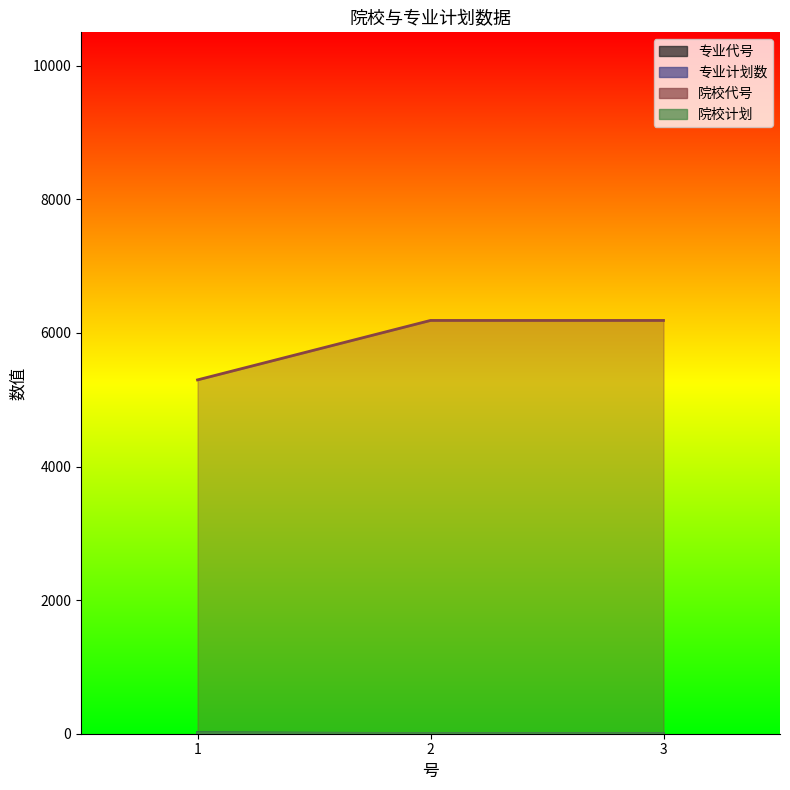

Which series has the largest range (max minus min)?

院校代号